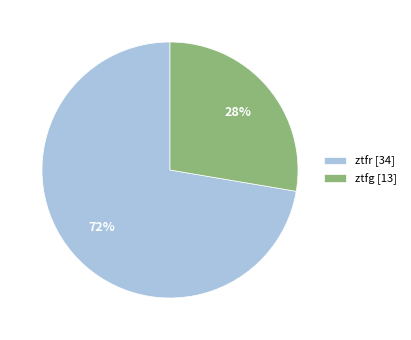

Count the number of slices in the pie.

2